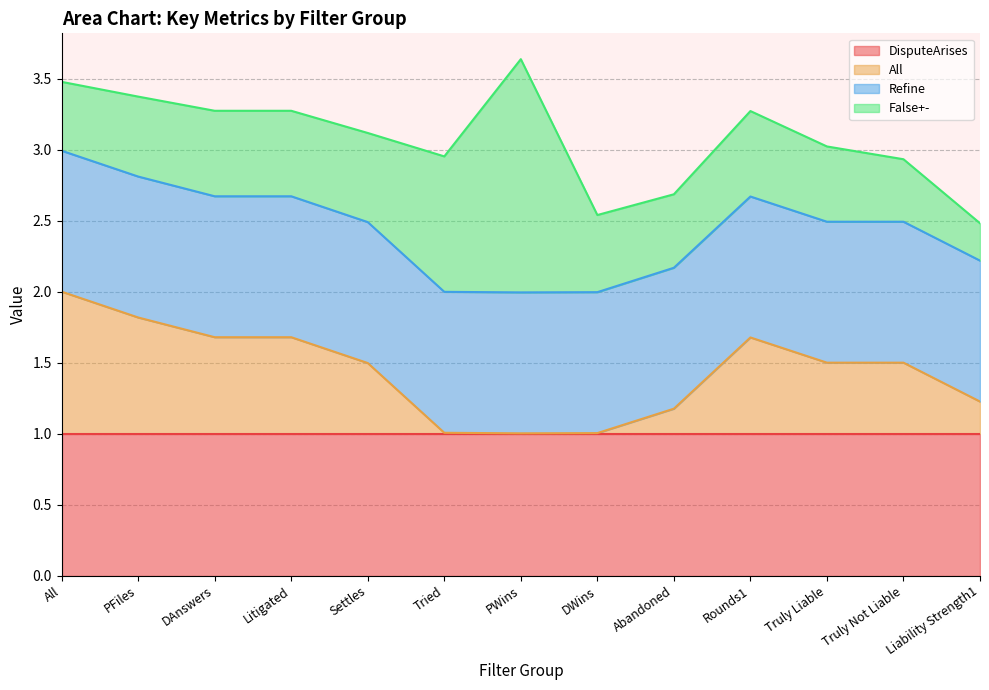

What is the average value of the Refine series?

1.0